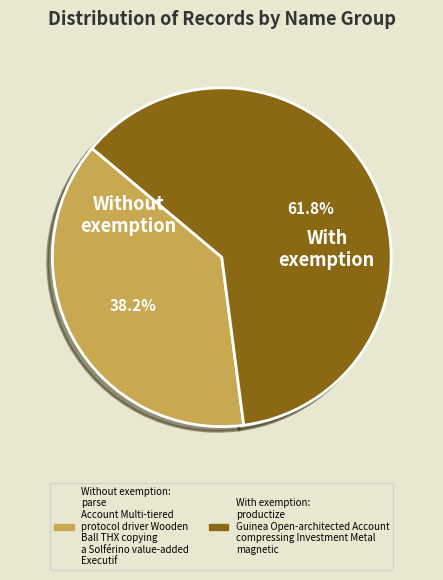

Is there a majority slice in this chart?

Yes